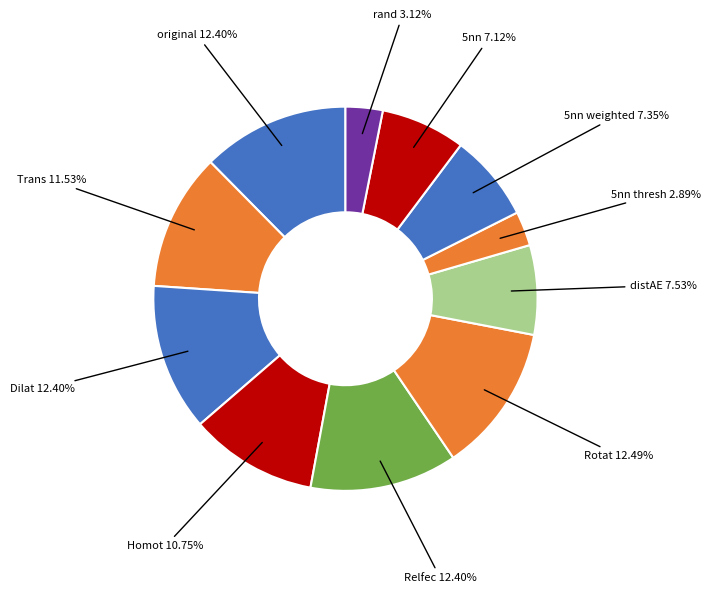

To the nearest percent, what percentage of the pie is Rotat?

12%